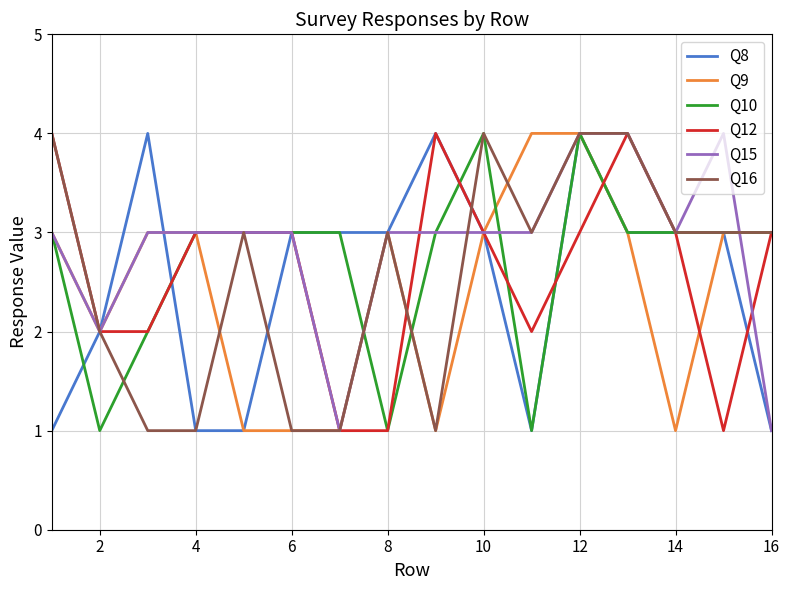

What is the highest value of the Q16 series?

4